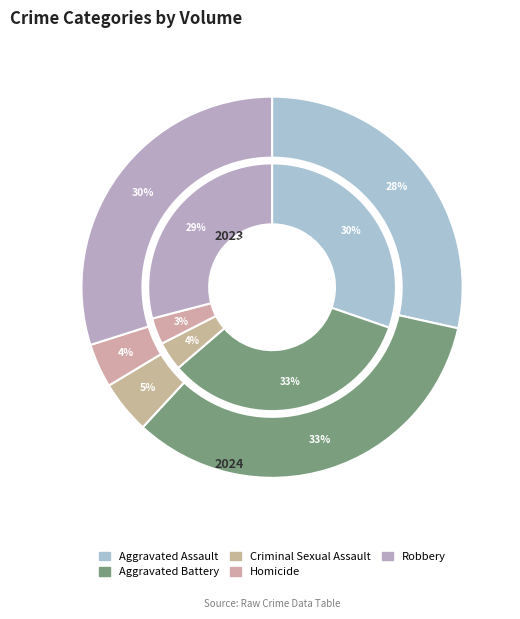

Rank the series by their maximum value, from lowest to highest.

values_2023, values_2024